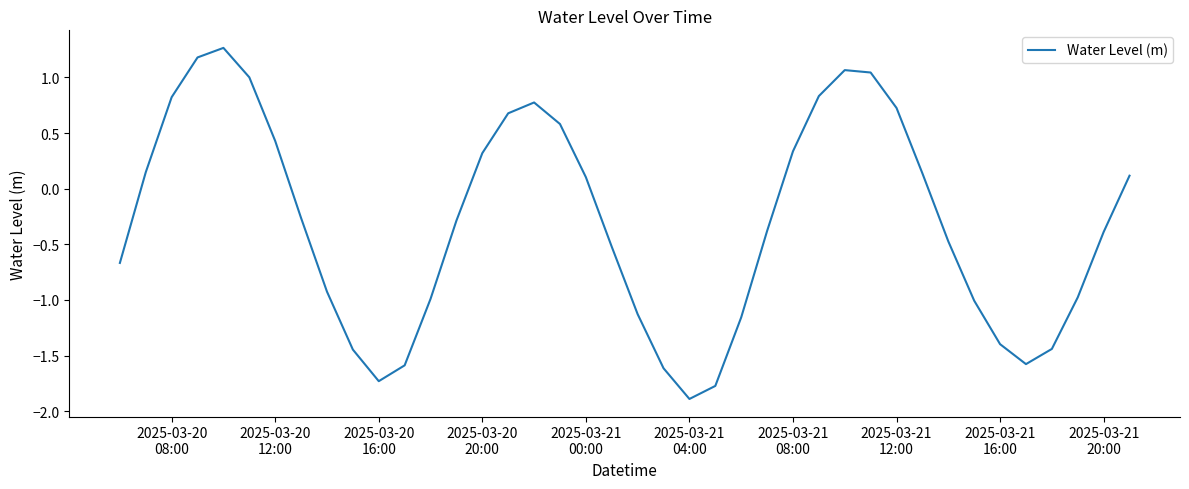

What is the minimum value shown in the chart?

-1.9